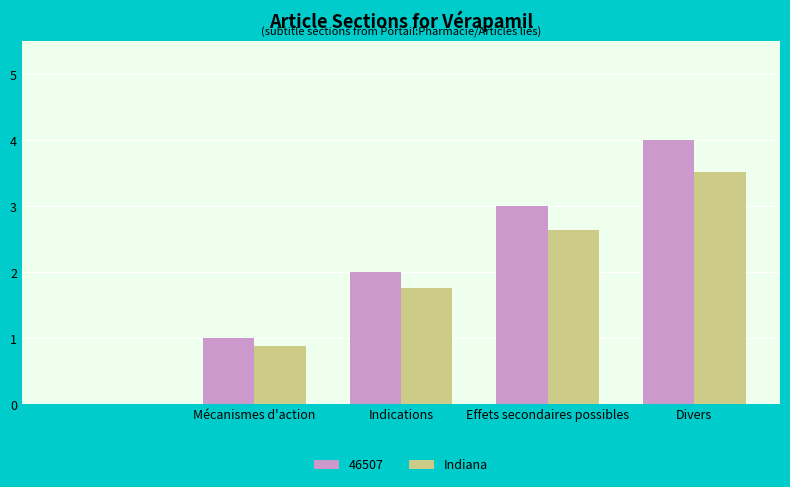

What is the sum of all 46507 values?

10.0